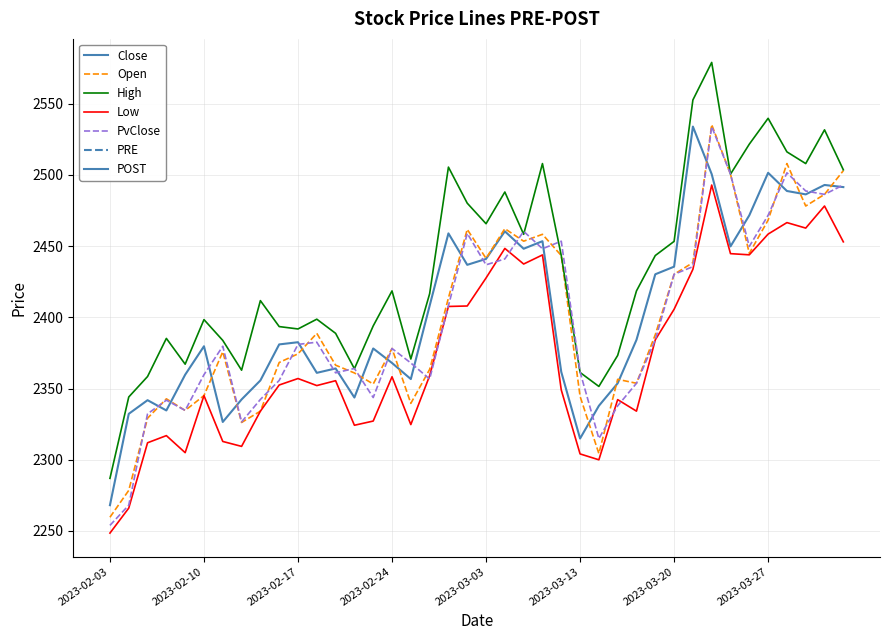

Which series has the largest total across all categories?

High